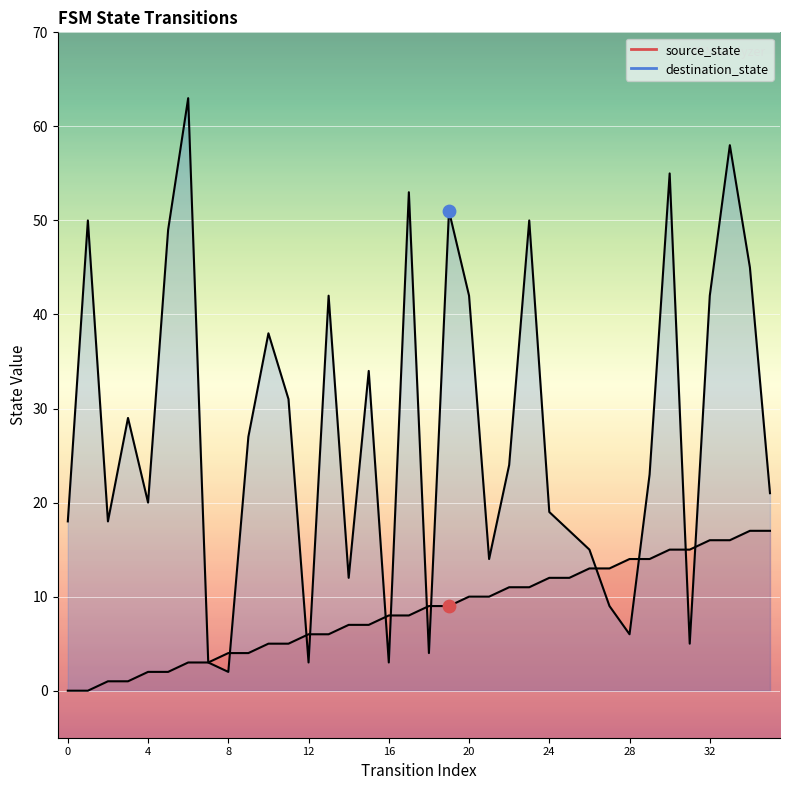

Which series reaches the minimum Y coordinate?

source_state